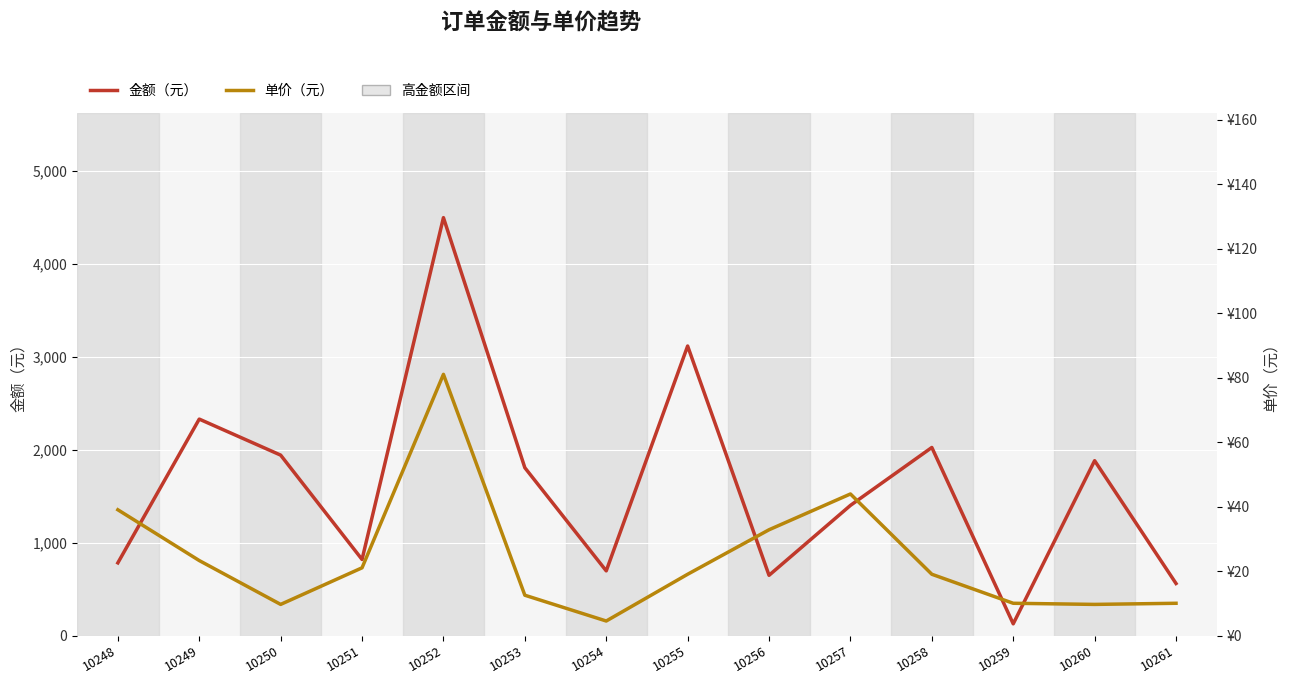

How many interior local peaks does the 单价（元） series have?

2